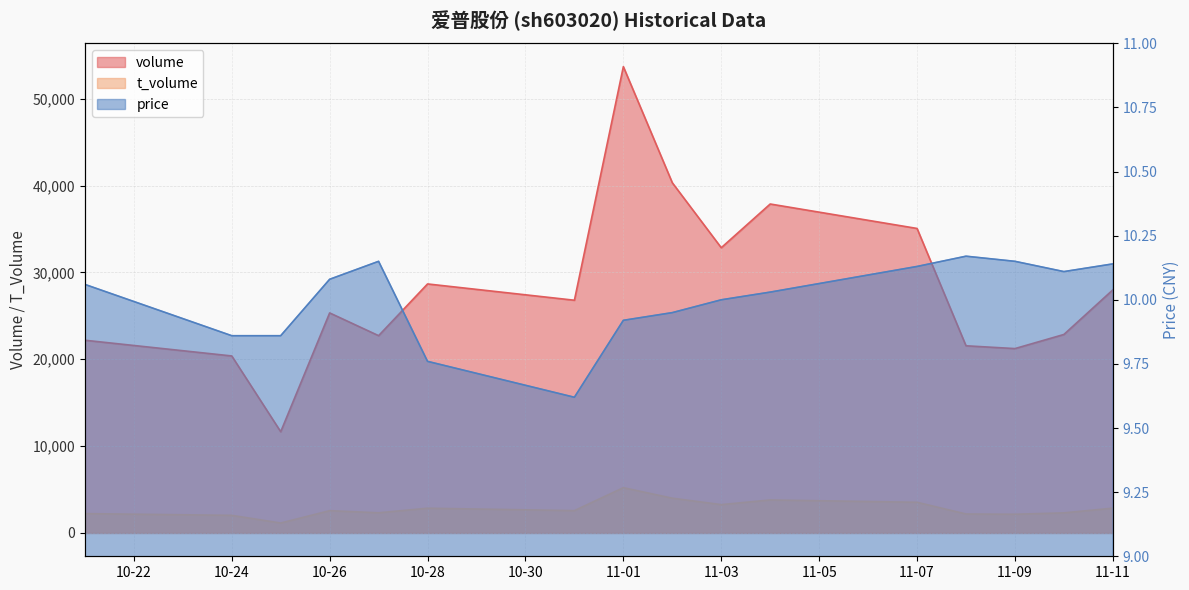

What are all the series names shown in the legend?

volume, t_volume, price